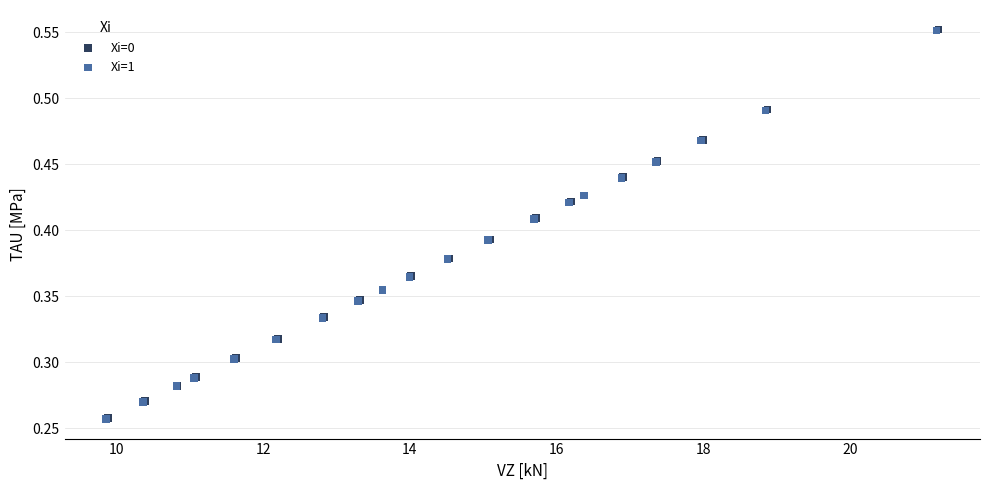

Which series has the widest spread of Y values?

Xi=0